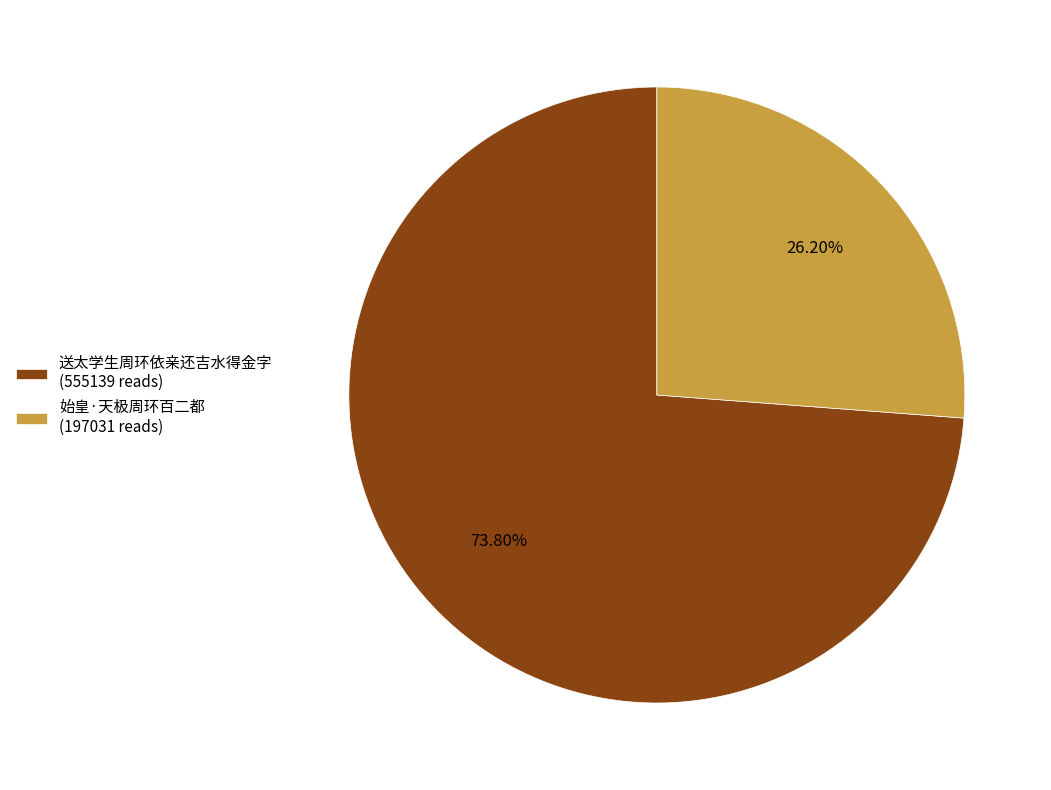

What is the total percentage of 送太学生周环依亲还吉水得金字 and 始皇·天极周环百二都?

100.0%